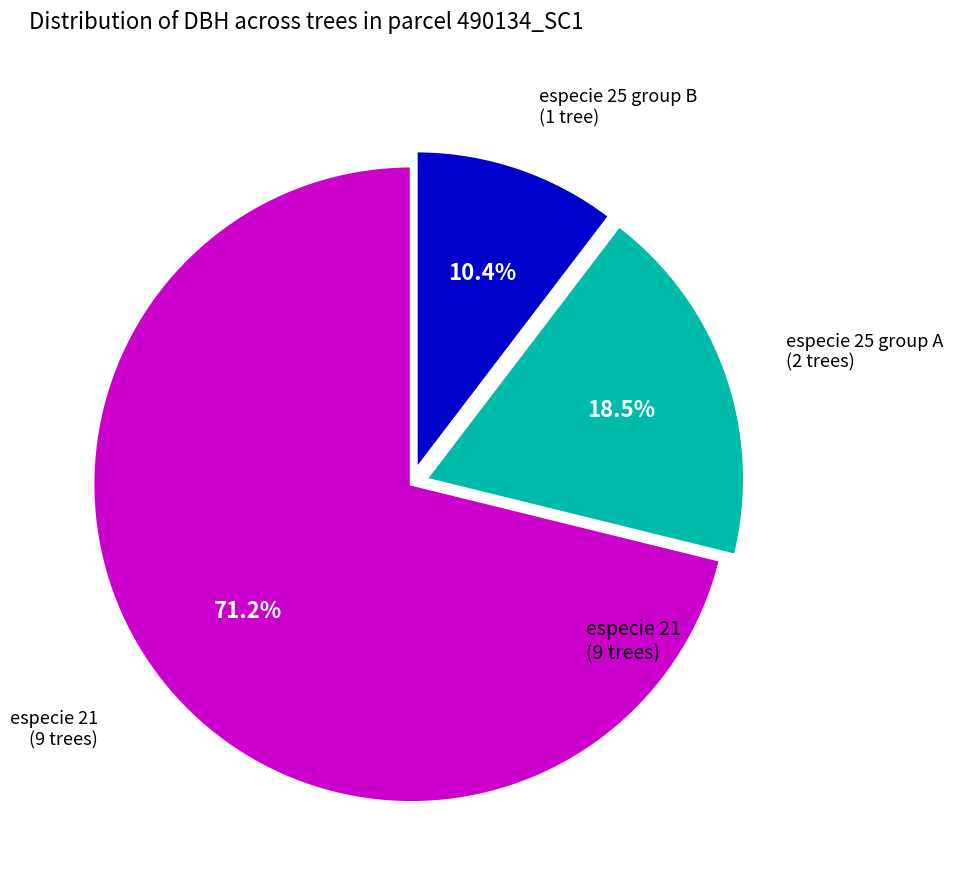

Does any single category account for the majority?

Yes